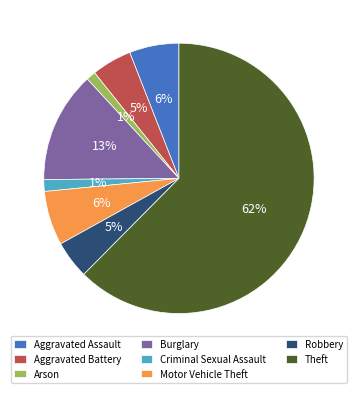

True or false: Robbery accounts for 12% of the total.

False